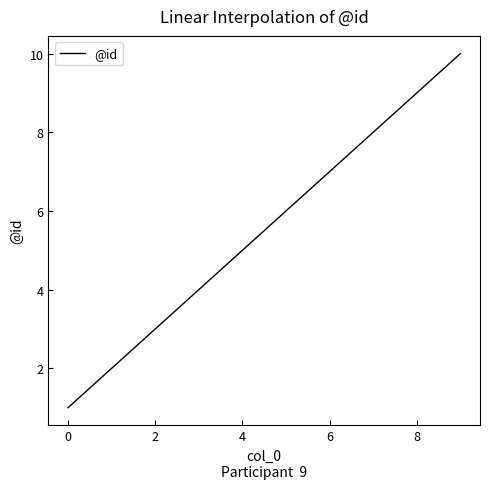

What is the greatest value displayed?

10